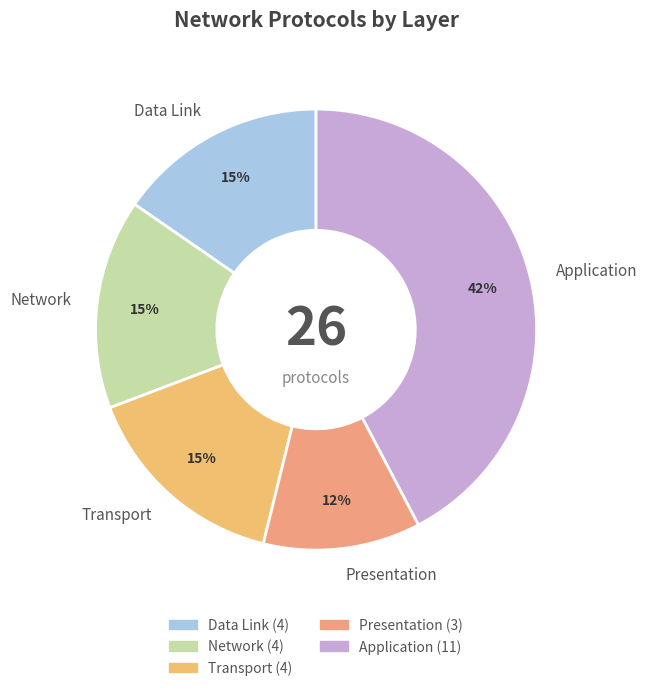

Do Application and Transport together represent more than half of the pie?

Yes